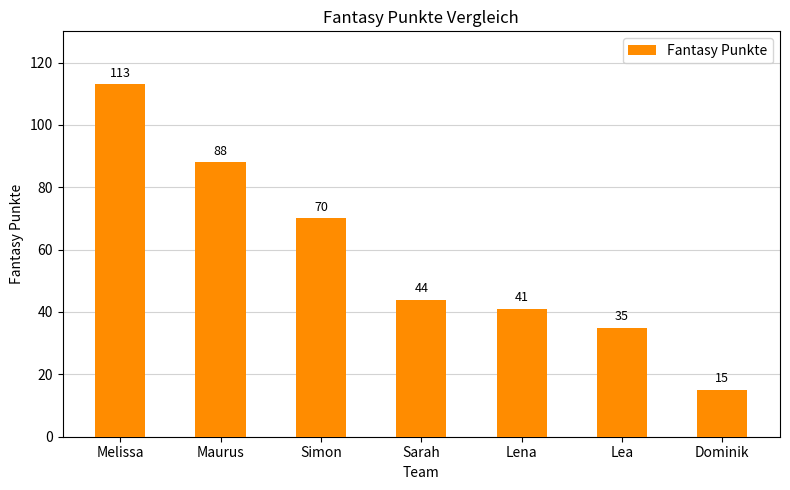

How many categories are shown in the chart?

7